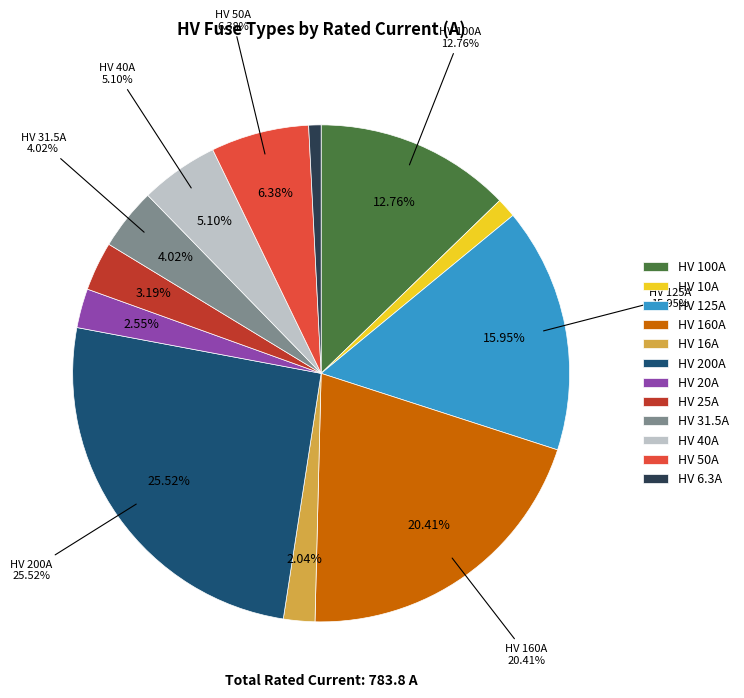

True or false: HV 100A accounts for 13% of the total.

True